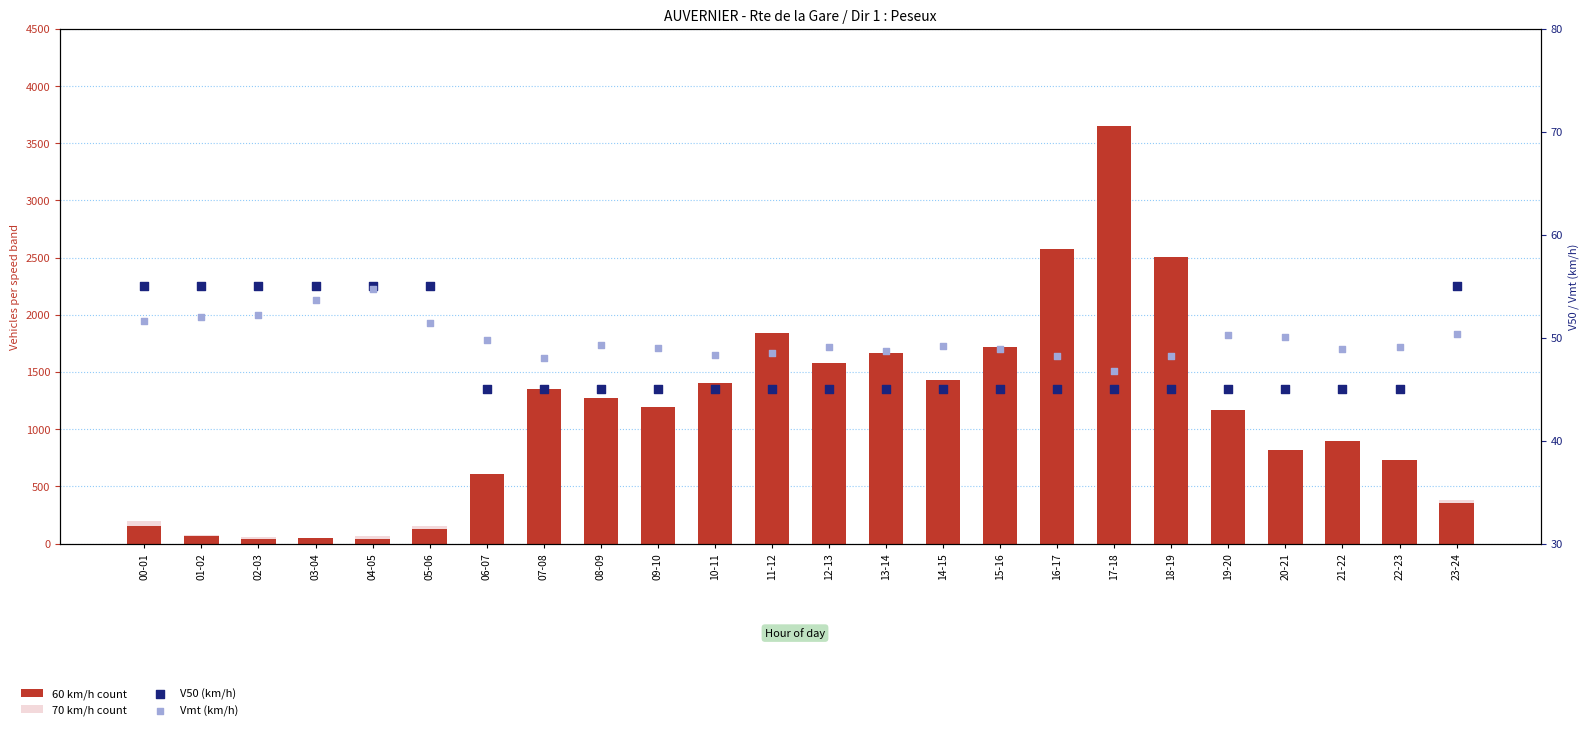

At how many categories does at least one series exceed 1766?

4